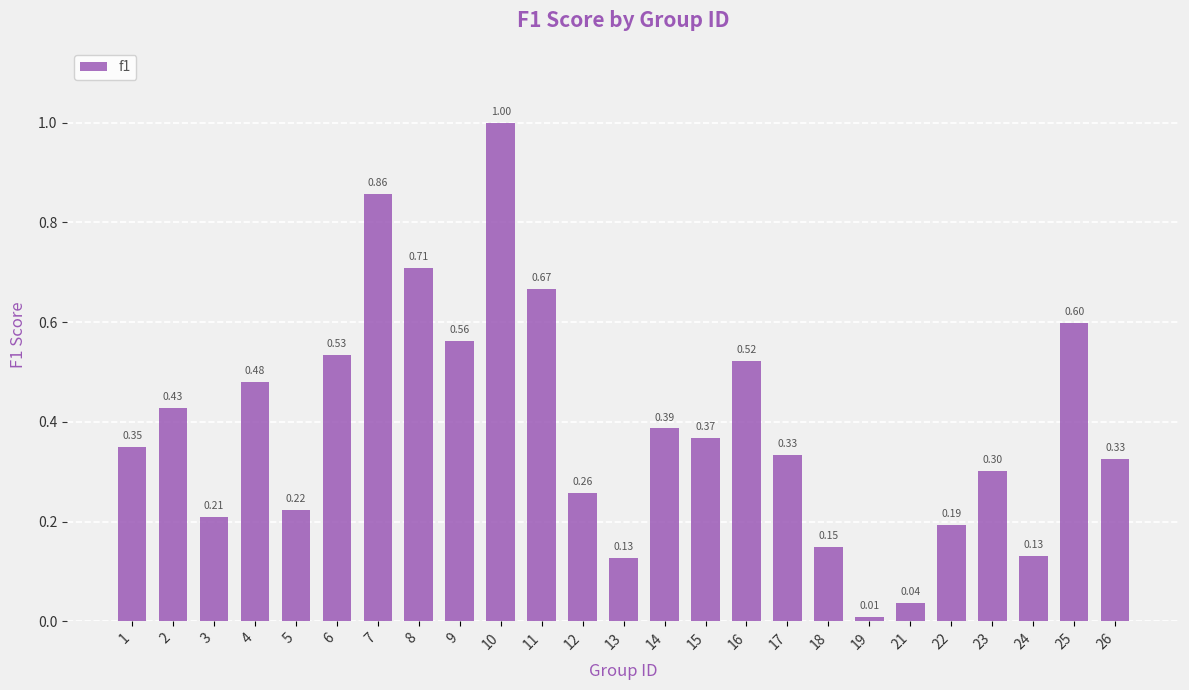

Which has a higher value, 22 or 11?

11